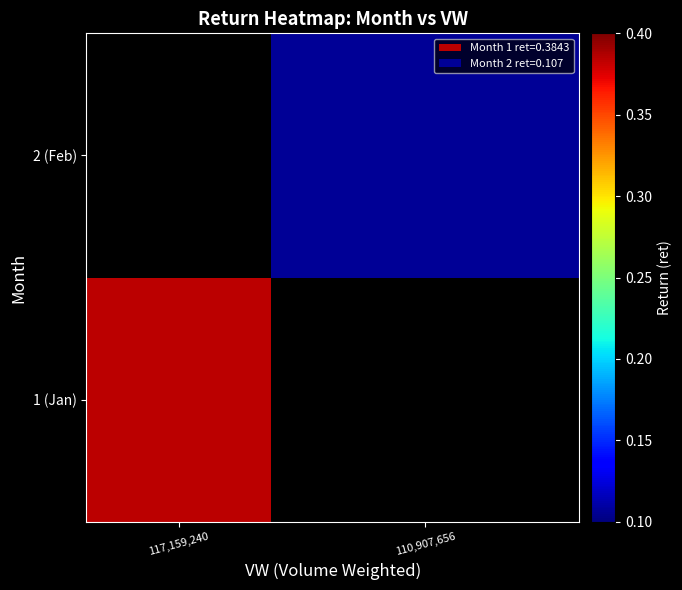

Which series has the largest range (max minus min)?

1 (Jan)